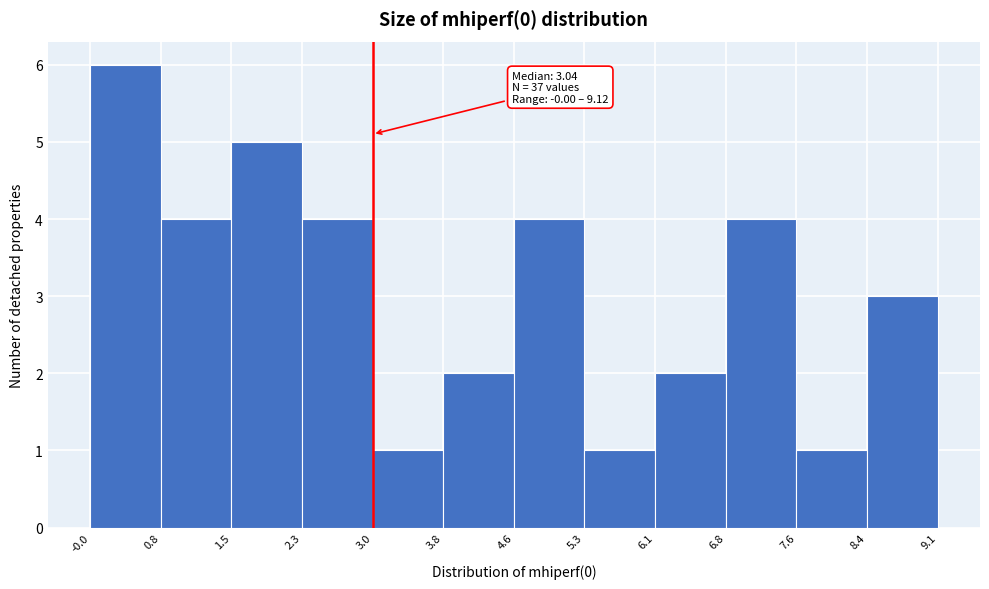

Over which range of the x-axis is the bar tallest?

-0.0 to 0.8